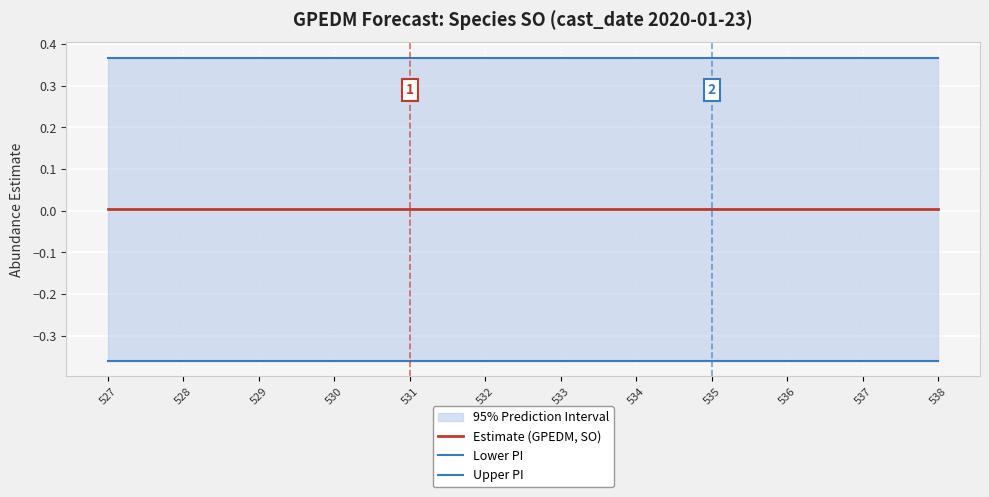

True or false: Upper PI and Estimate (GPEDM, SO) cross at least once.

False